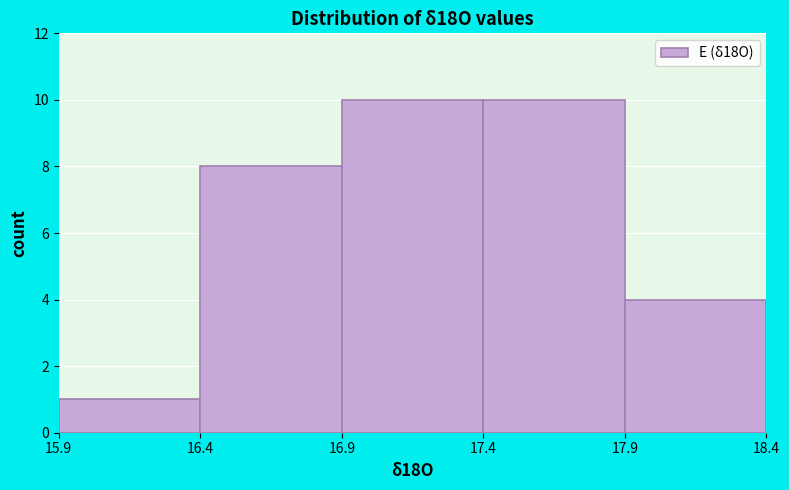

What is the height of the bar covering 15.9 to 16.4 on the x-axis? The values are not printed on the chart, so give them approximately, as read against the axis.

1